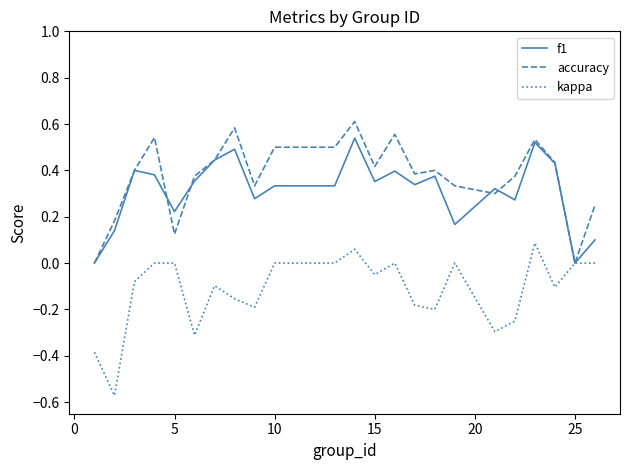

True or false: kappa and accuracy cross at least once.

False